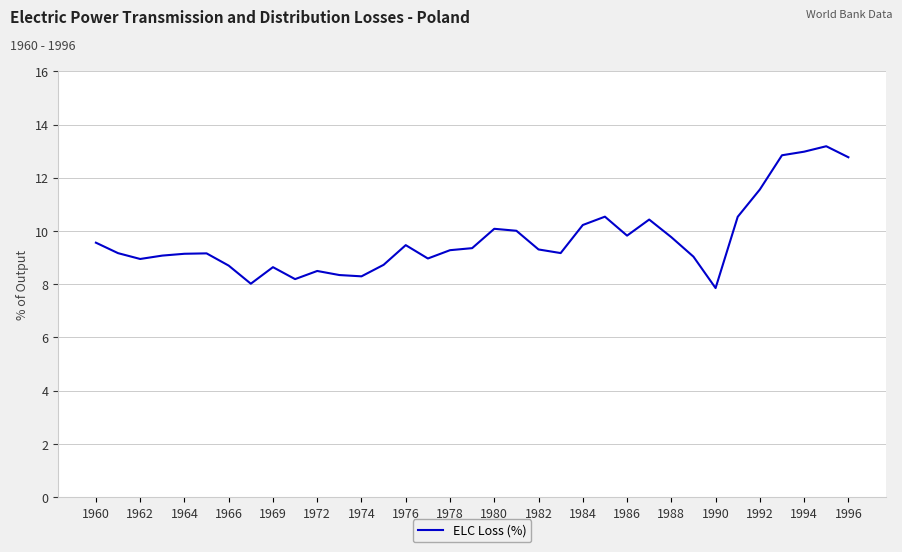

What is the difference between the maximum and minimum values?

5.3